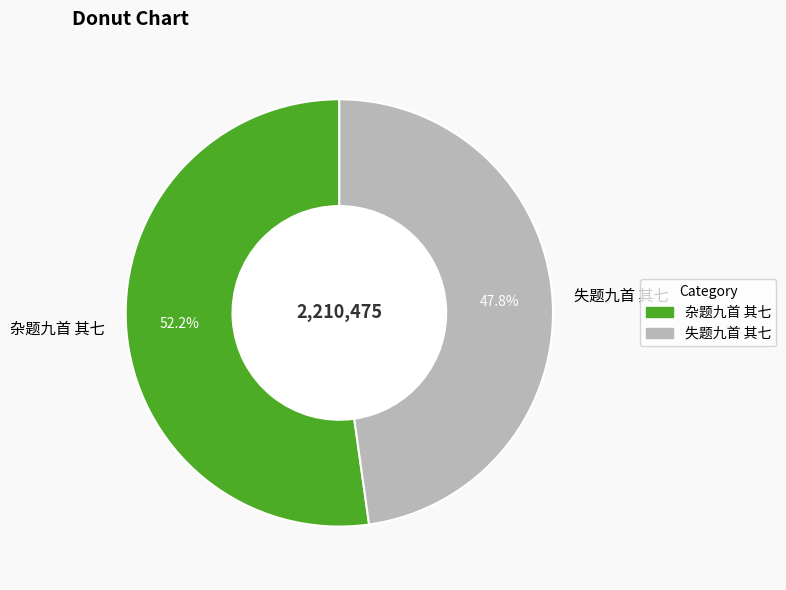

Is it true that 失题九首 其七 is 61% of the pie?

False